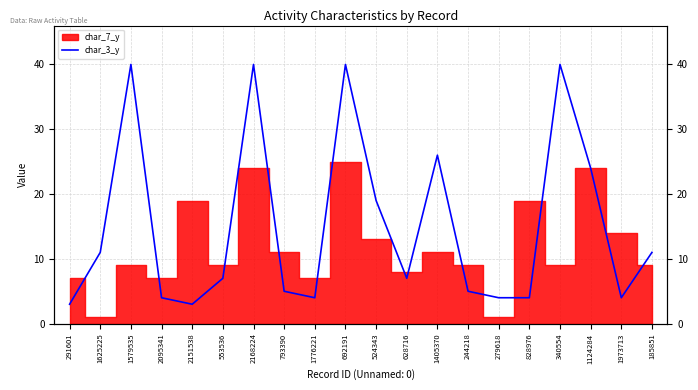

The value at 1973713 is 1. True or false?

False